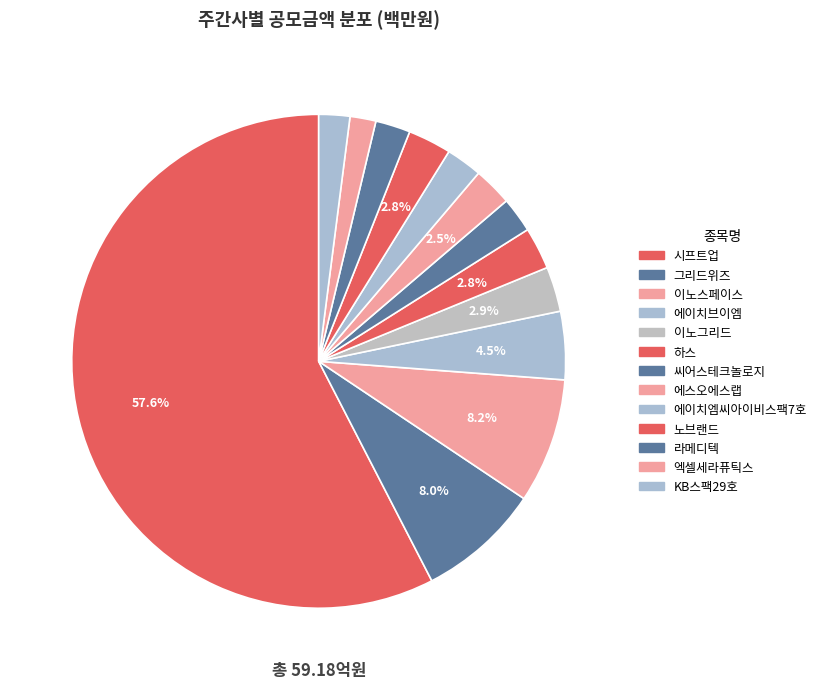

Count the number of slices in the pie.

13